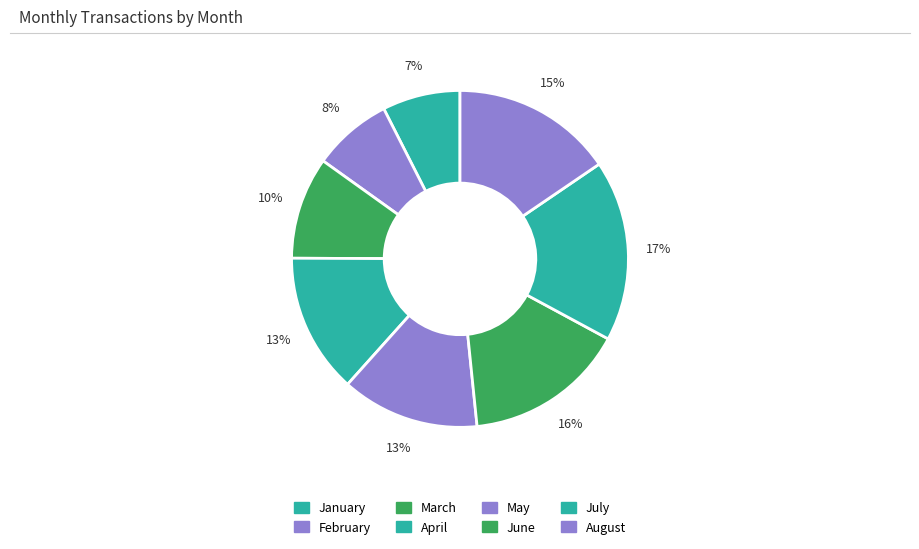

Count the number of slices in the pie.

8